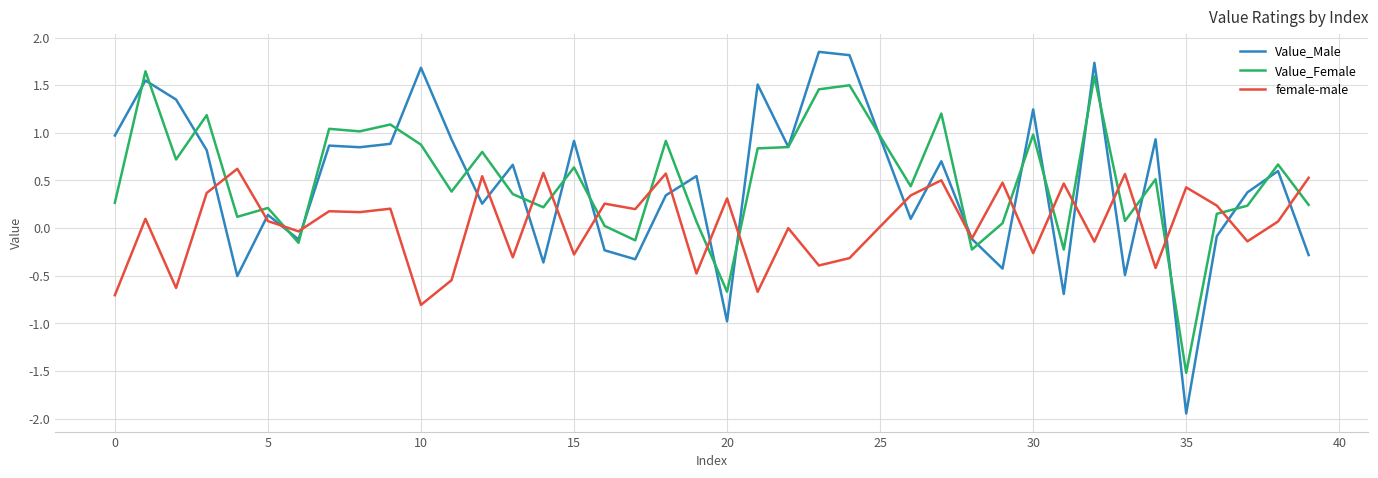

True or false: female-male and Value_Female intersect in this chart.

True